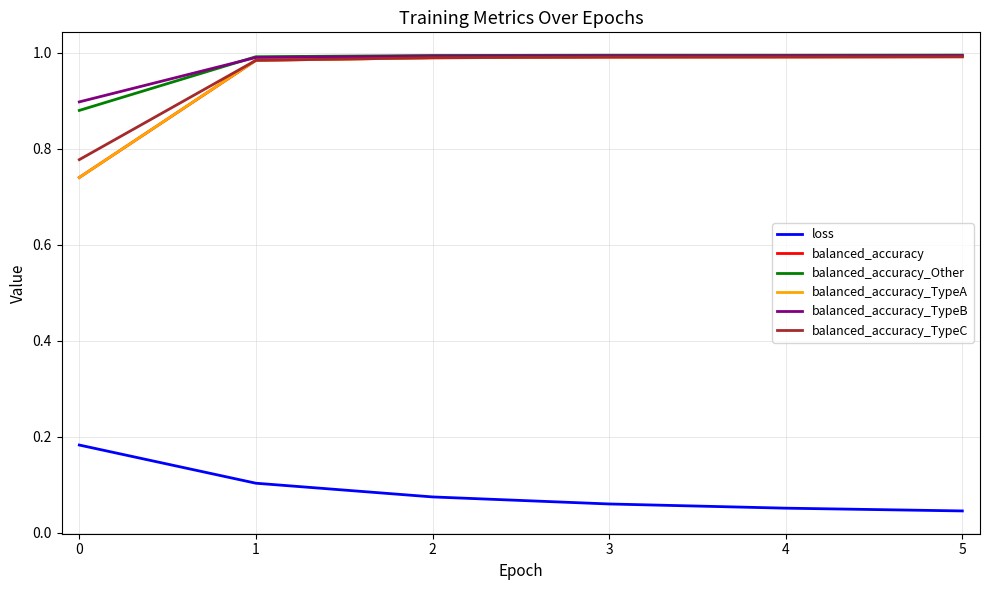

The balanced_accuracy_TypeA series shows 1.3 at 3. True or false?

False